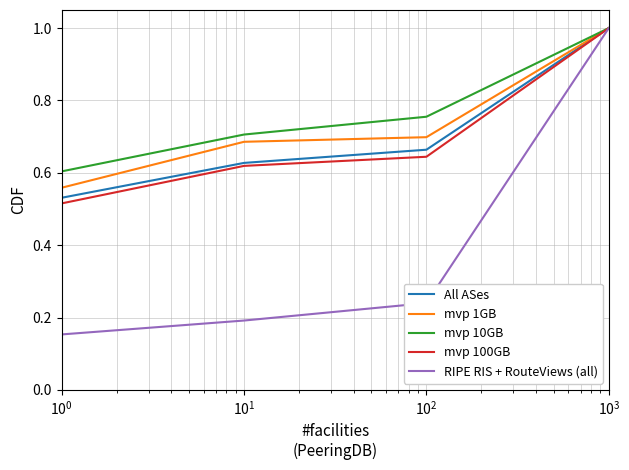

Which series has the widest spread of values?

RIPE RIS + RouteViews (all)